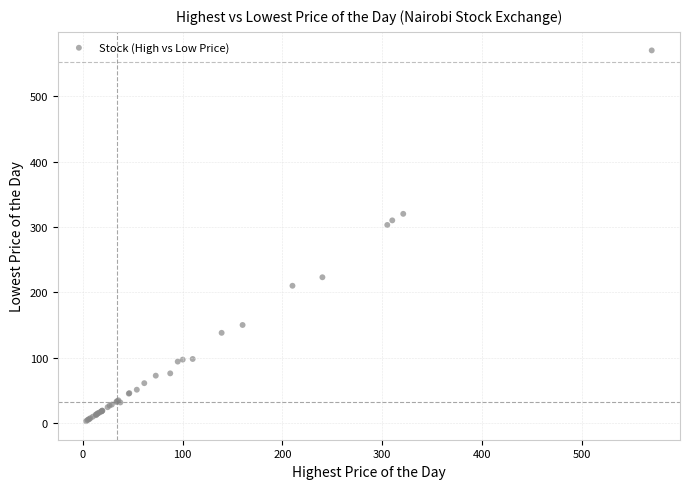

What Y value in the scatter plot is closest to 286?

303.0